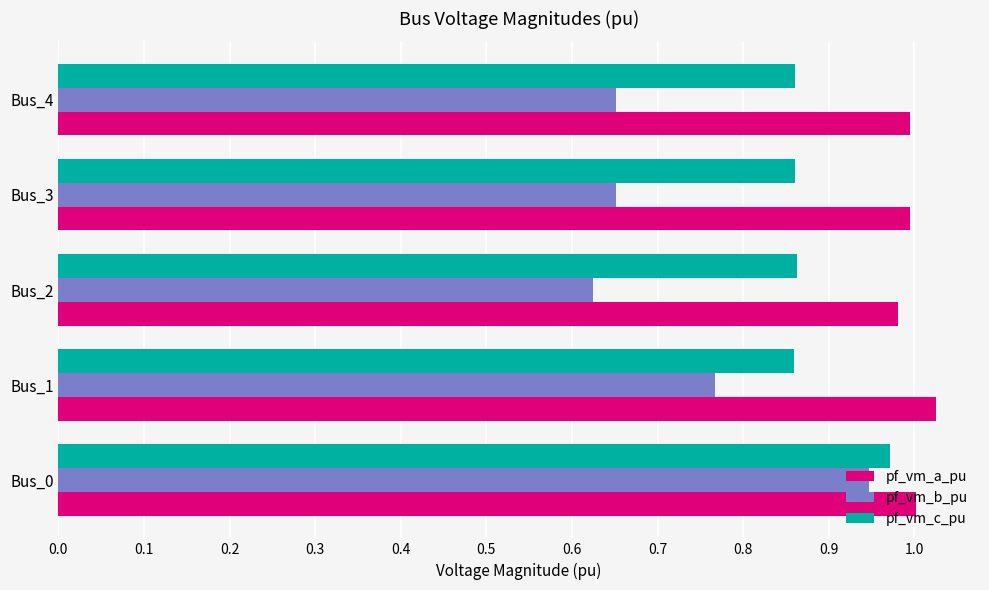

Which series has the largest range (max minus min)?

pf_vm_b_pu